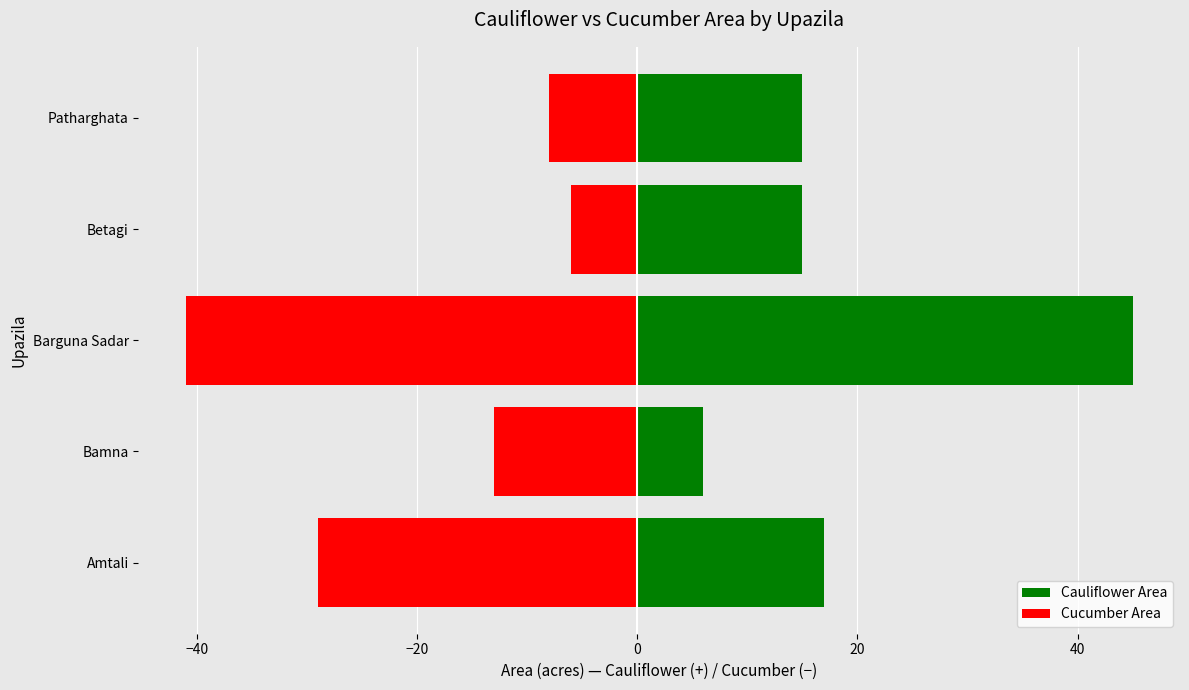

Reading right to left, extract all data points from this chart.

Cauliflower Area: 15	15	45	6	17
Cucumber Area: -8	-6	-41	-13	-29